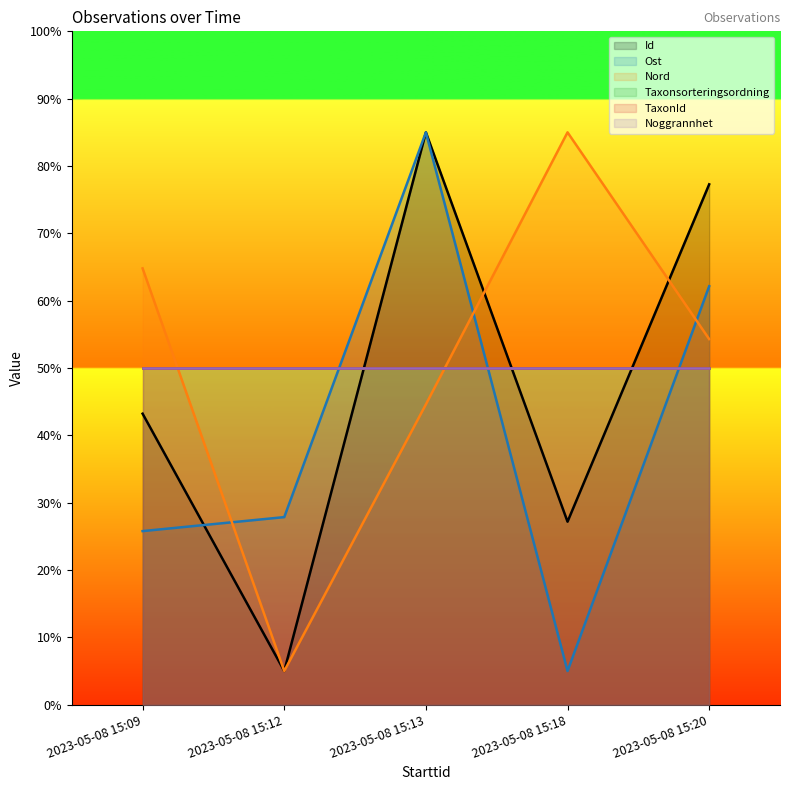

What is the difference between the maximum and minimum values in the Nord series?

80.0